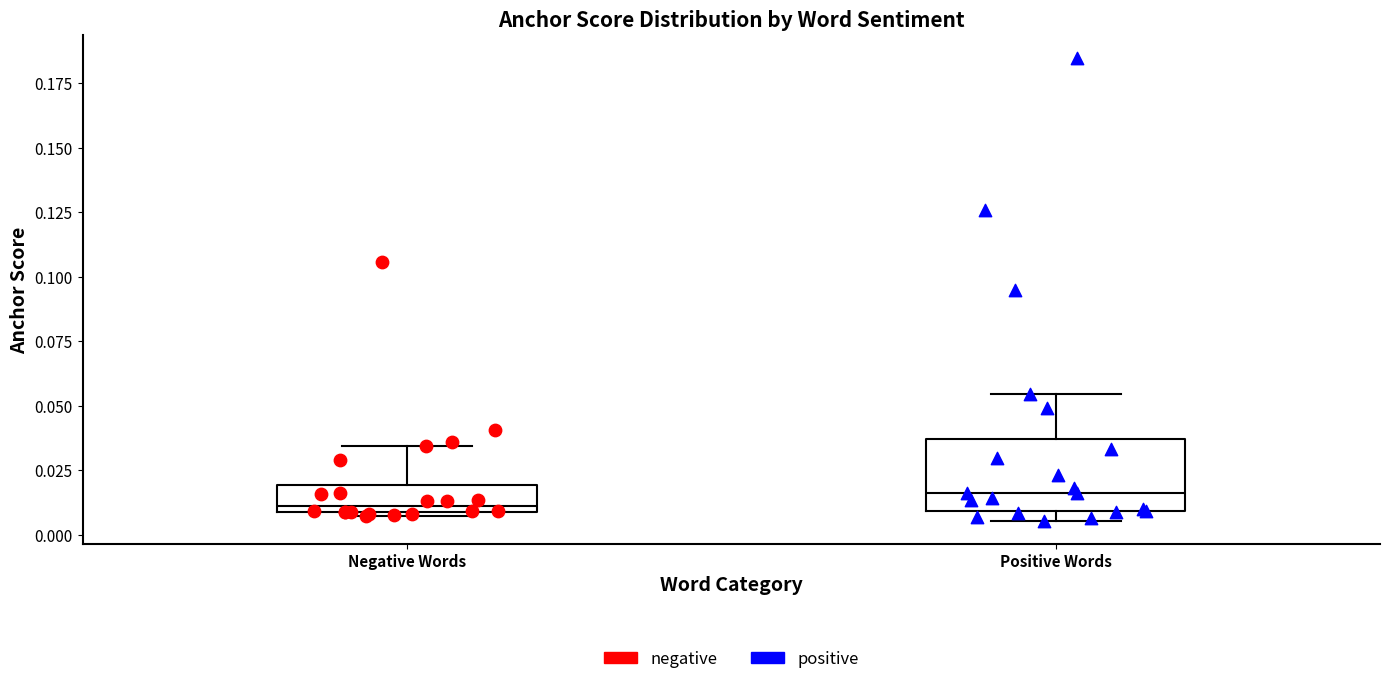

Where does the upper whisker of the box for Negative Words end on the y-axis? The values are not printed on the chart, so give them approximately, as read against the axis.

0.035